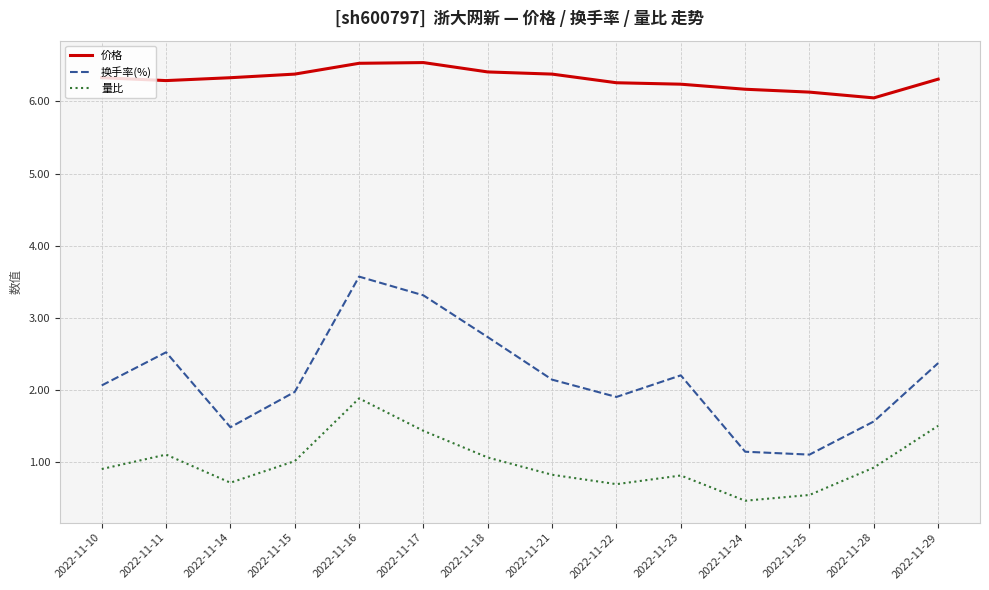

At how many categories does at least one series exceed 4?

14